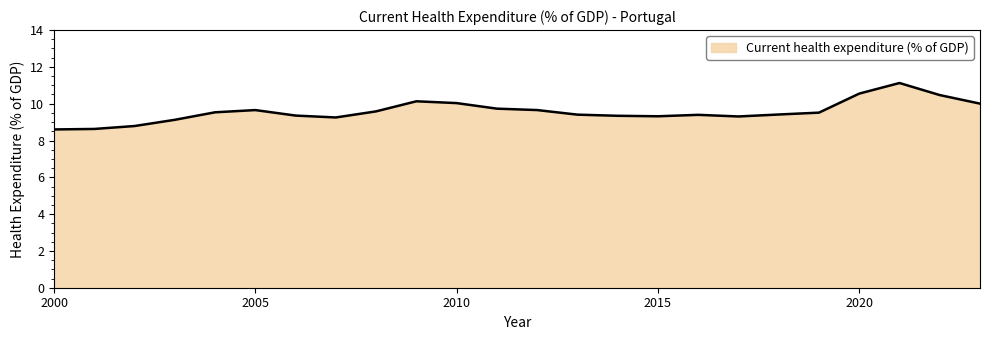

What is the difference between the maximum and minimum values?

2.5